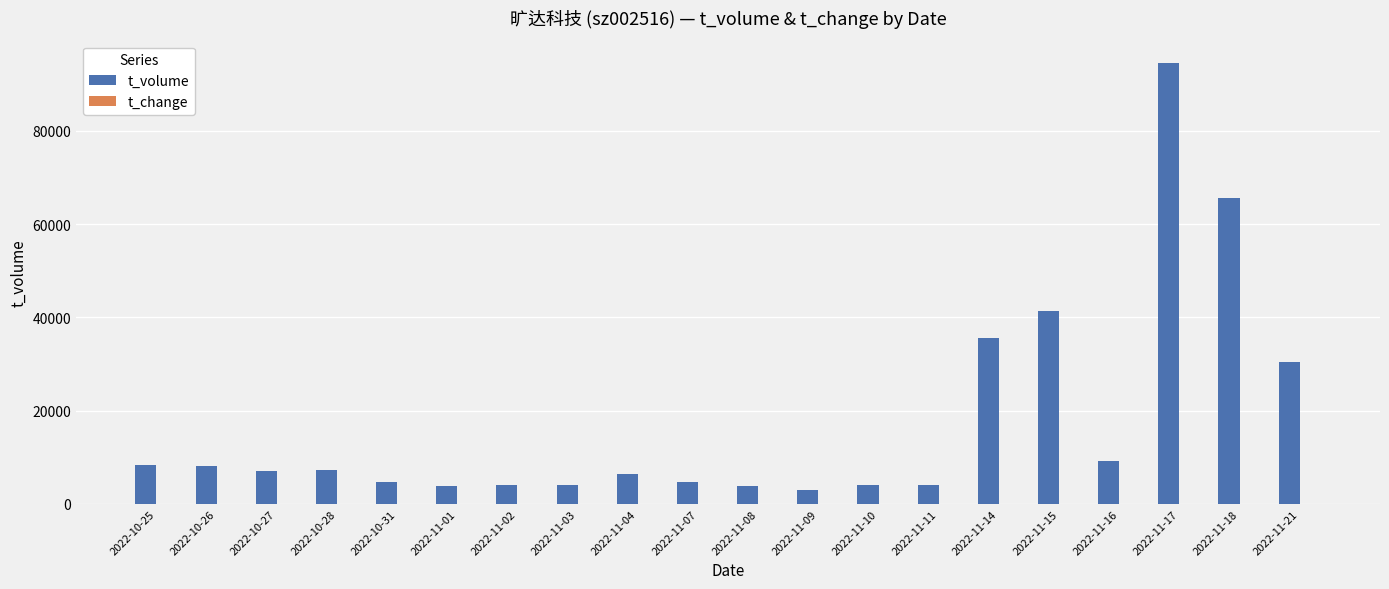

The value of t_volume at 2022-11-01 is 3904.0. True or false?

True